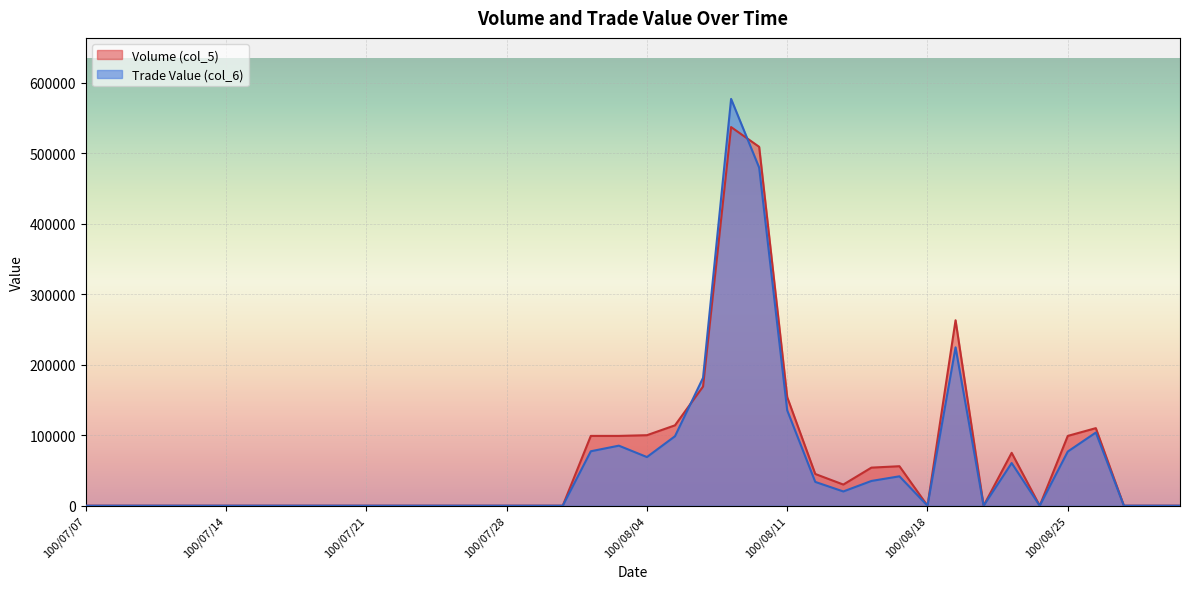

What is the label of the 17th point from the left?

100/07/29